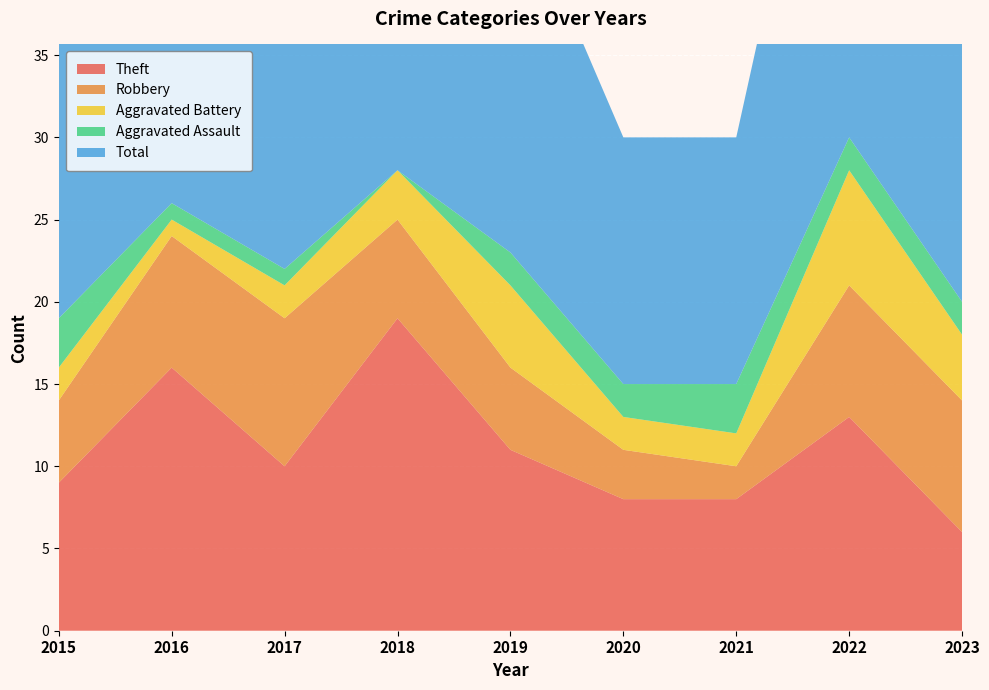

Reading left to right, what are all the values shown in this chart?

Theft: 9	16	10	19	11	8	8	13	6
Robbery: 5	8	9	6	5	3	2	8	8
Aggravated Battery: 2	1	2	3	5	2	2	7	4
Aggravated Assault: 3	1	1	0	2	2	3	2	2
Total: 19	26	22	28	23	15	15	31	21